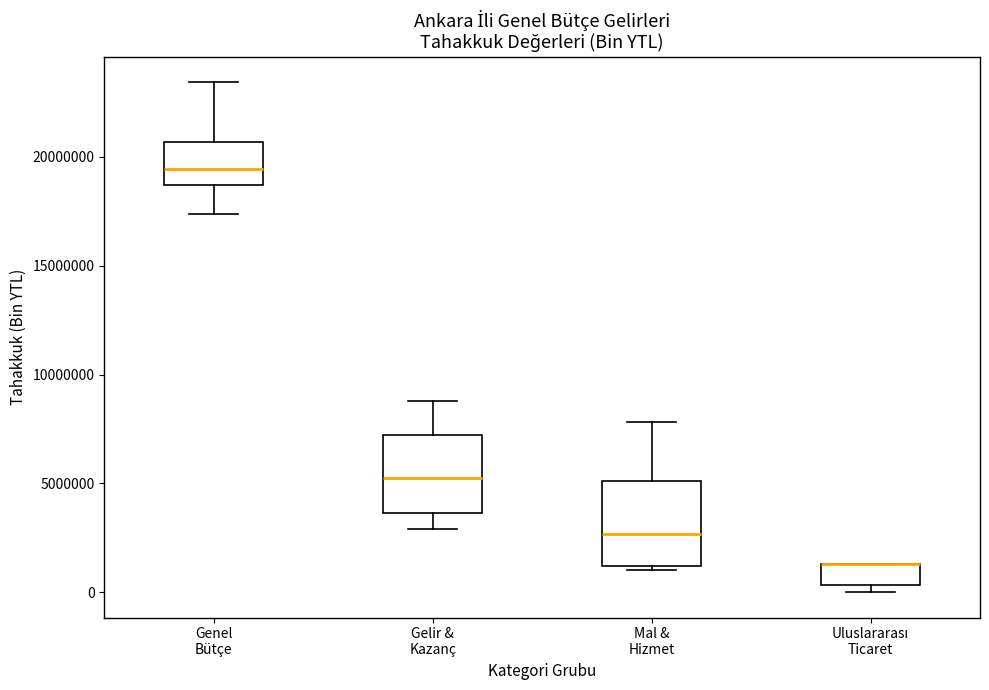

Reading left to right, transcribe this box plot: for each box, give where its median line is, the range the box spans, and where its two whiskers end, as read against the y-axis. The values are not printed on the chart, so give them approximately, as read against the axis.

Genel Bütçe: median 19500000, box 18500000 to 20500000, whiskers 17500000 to 23500000
Gelir & Kazanç: median 5000000, box 3500000 to 7000000, whiskers 3000000 to 9000000
Mal & Hizmet: median 2500000, box 1000000 to 5000000, whiskers 1000000 (just below the box's lower edge) to 8000000
Uluslararası Ticaret: median 1500000 (drawn on the box's upper edge), box 500000 to 1500000, whiskers 0 to 1500000